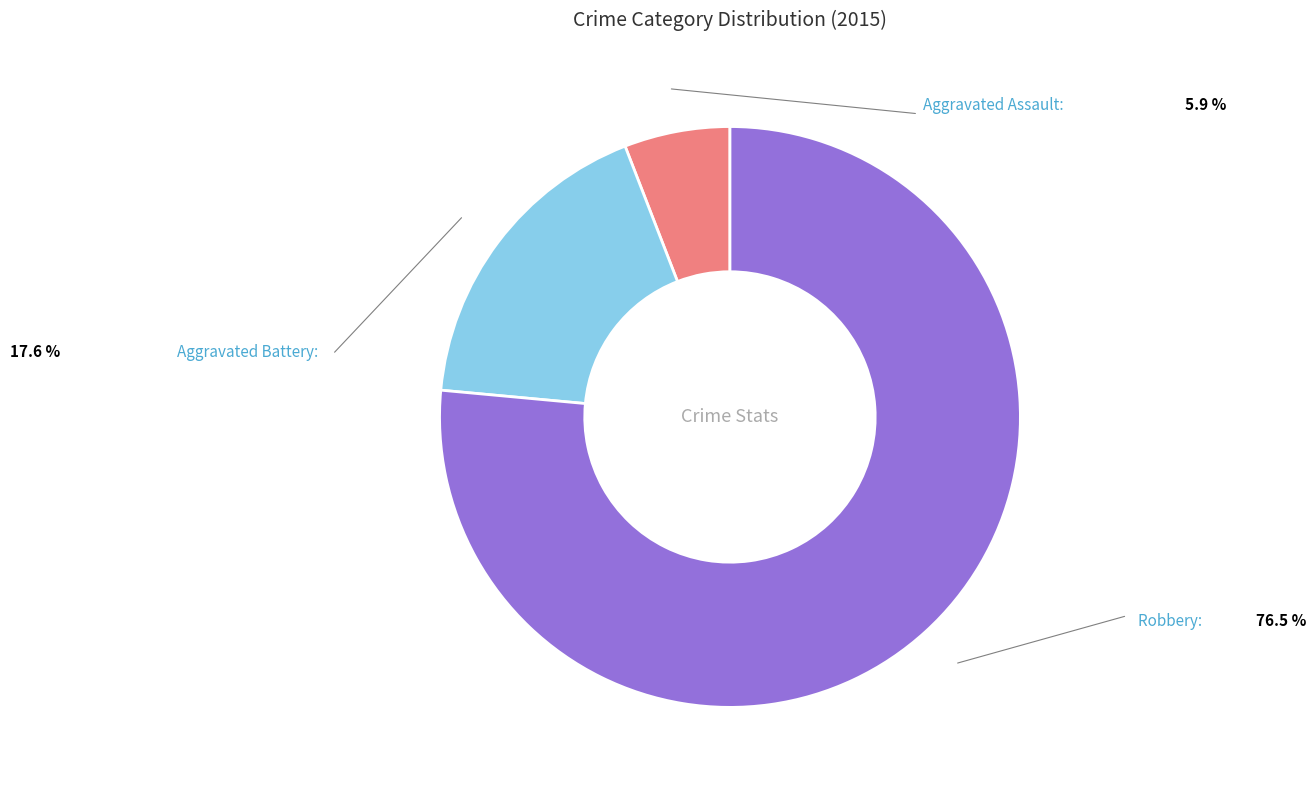

Between Robbery and Aggravated Assault, which is larger?

Robbery